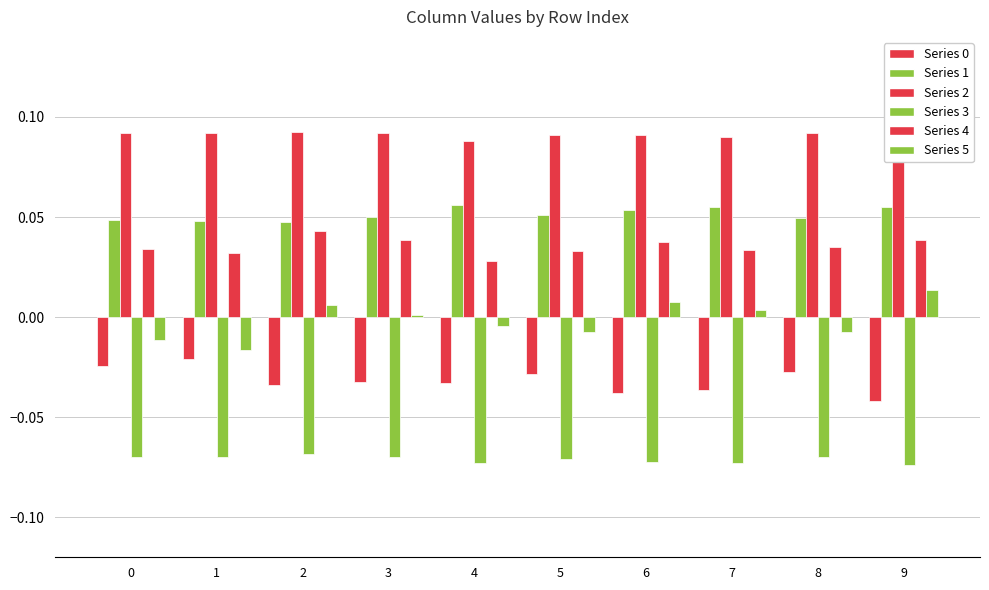

Reading left to right, transcribe all the data shown in this chart.

Series 0: 0=-0.0	1=-0.0	2=-0.0	3=-0.0	4=-0.0	5=-0.0	6=-0.0	7=-0.0	8=-0.0	9=-0.0
Series 1: 0=0.0	1=0.0	2=0.0	3=0.1	4=0.1	5=0.1	6=0.1	7=0.1	8=0.0	9=0.1
Series 2: 0=0.1	1=0.1	2=0.1	3=0.1	4=0.1	5=0.1	6=0.1	7=0.1	8=0.1	9=0.1
Series 3: 0=-0.1	1=-0.1	2=-0.1	3=-0.1	4=-0.1	5=-0.1	6=-0.1	7=-0.1	8=-0.1	9=-0.1
Series 4: 0=0.0	1=0.0	2=0.0	3=0.0	4=0.0	5=0.0	6=0.0	7=0.0	8=0.0	9=0.0
Series 5: 0=-0.0	1=-0.0	2=0.0	3=0.0	4=-0.0	5=-0.0	6=0.0	7=0.0	8=-0.0	9=0.0